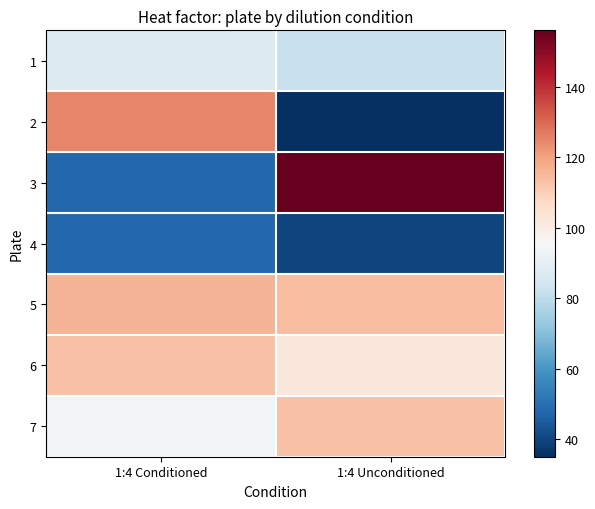

Reading left to right, transcribe all the data shown in this chart.

1: 1:4 Conditioned=87	1:4 Unconditioned=82
2: 1:4 Conditioned=125	1:4 Unconditioned=35
3: 1:4 Conditioned=48	1:4 Unconditioned=156
4: 1:4 Conditioned=48	1:4 Unconditioned=40
5: 1:4 Conditioned=116	1:4 Unconditioned=114
6: 1:4 Conditioned=113	1:4 Unconditioned=102
7: 1:4 Conditioned=94	1:4 Unconditioned=113